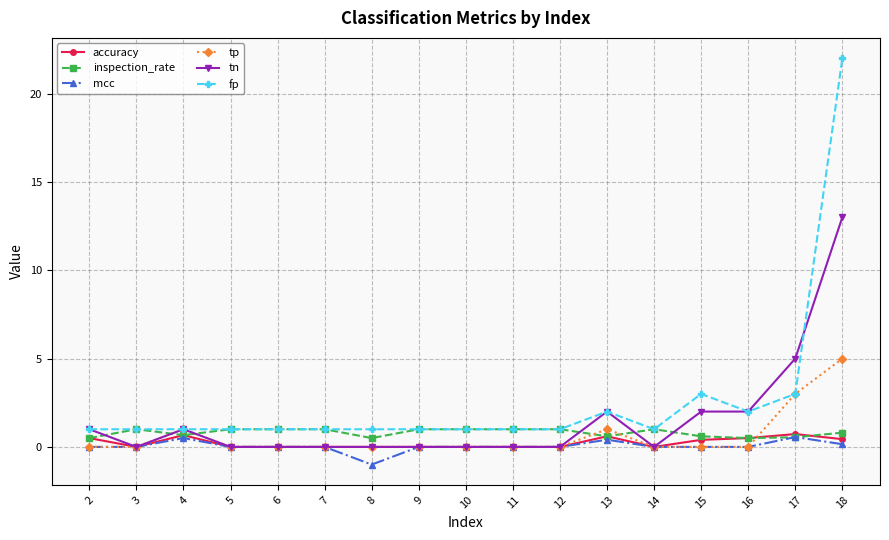

How many distinct data groups are displayed?

6